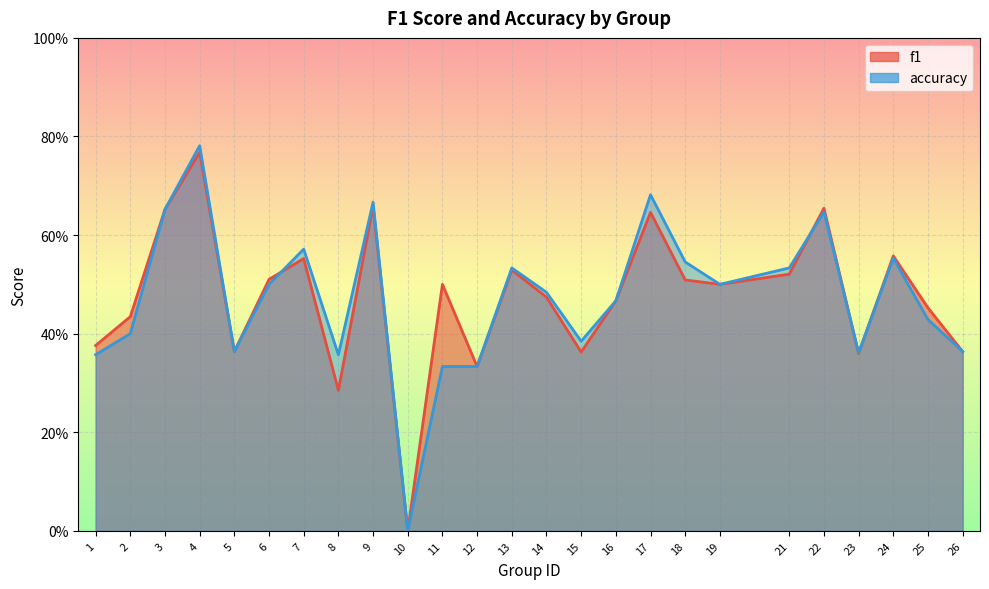

Rank the categories by f1 value from lowest to highest.

10, 8, 12, 23, 15, 5, 26, 1, 2, 25, 16, 14, 11, 19, 18, 6, 21, 13, 7, 24, 17, 3, 22, 9, 4